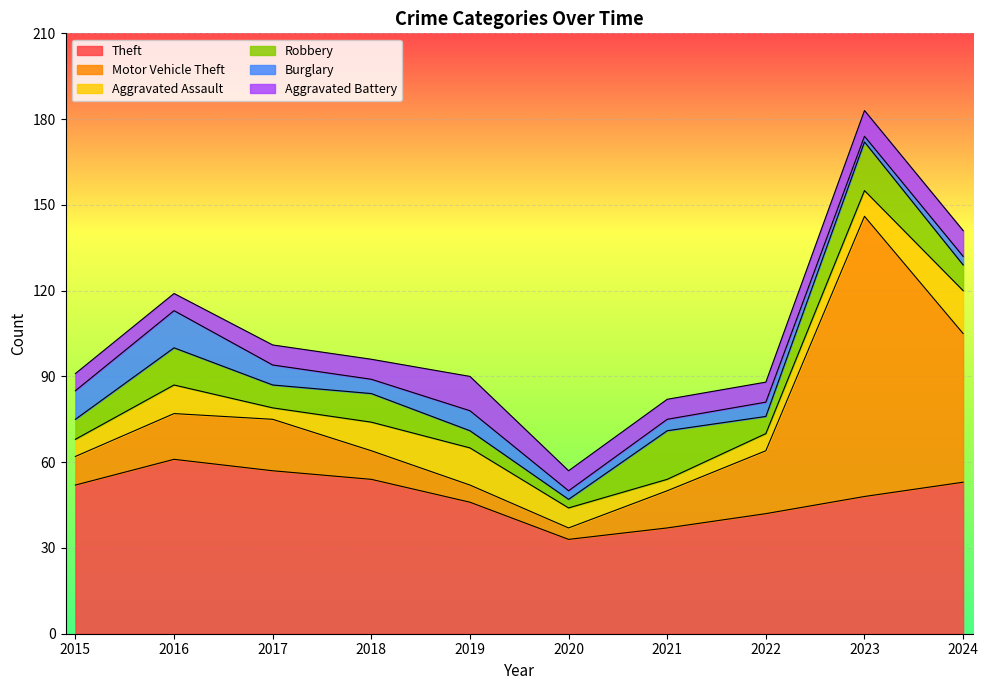

What is the lowest value of the Robbery series?

3